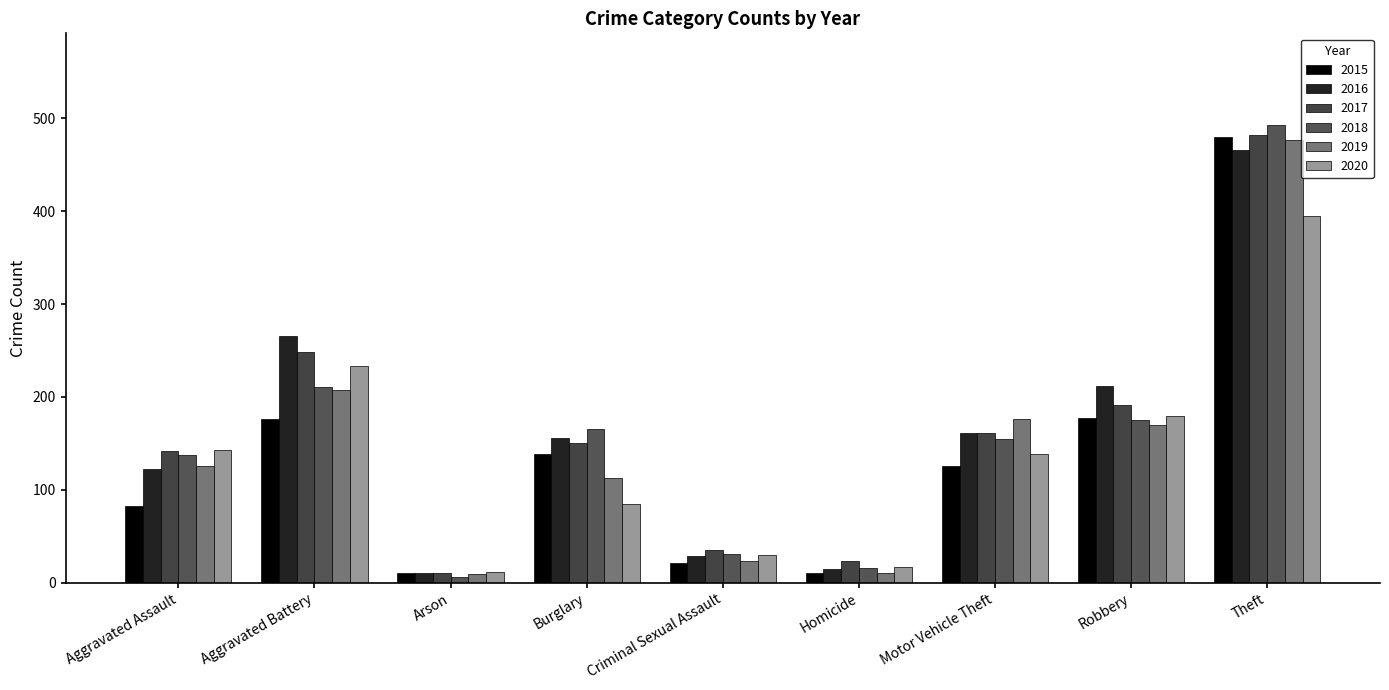

What is the difference between the second highest and minimum values in the 2016 series?

255